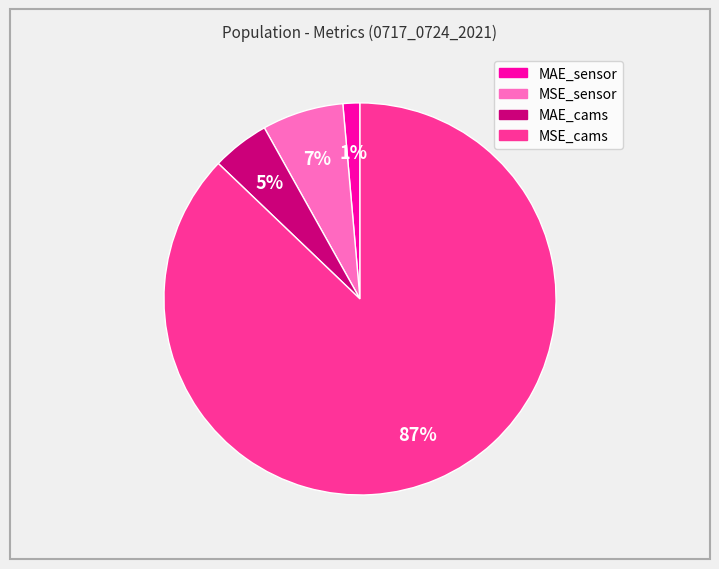

Do MAE_cams and MSE_sensor together represent more than half of the pie?

No